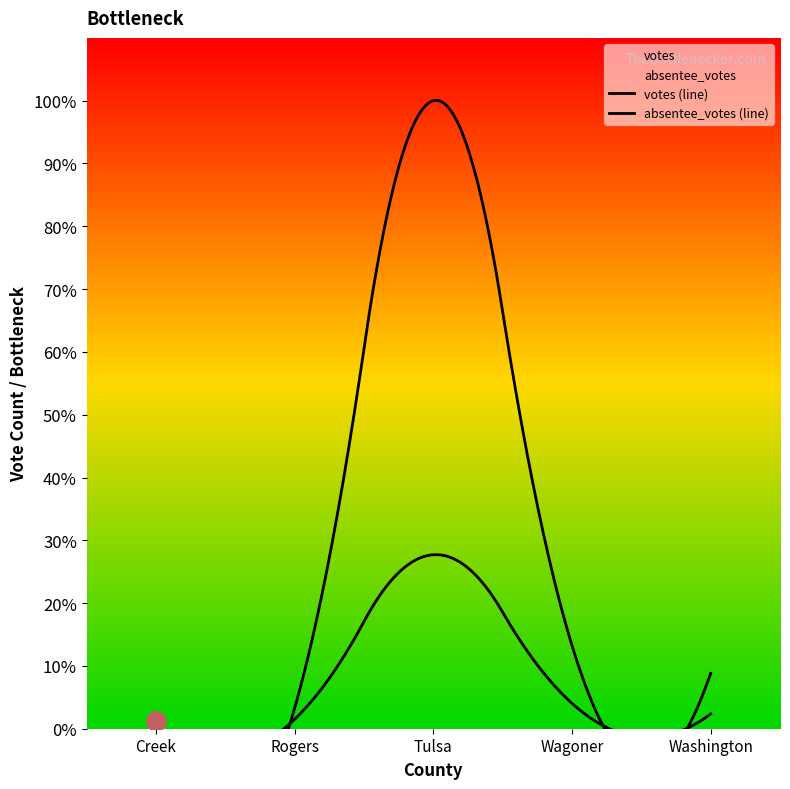

At which category is the sum across all series the highest?

Tulsa